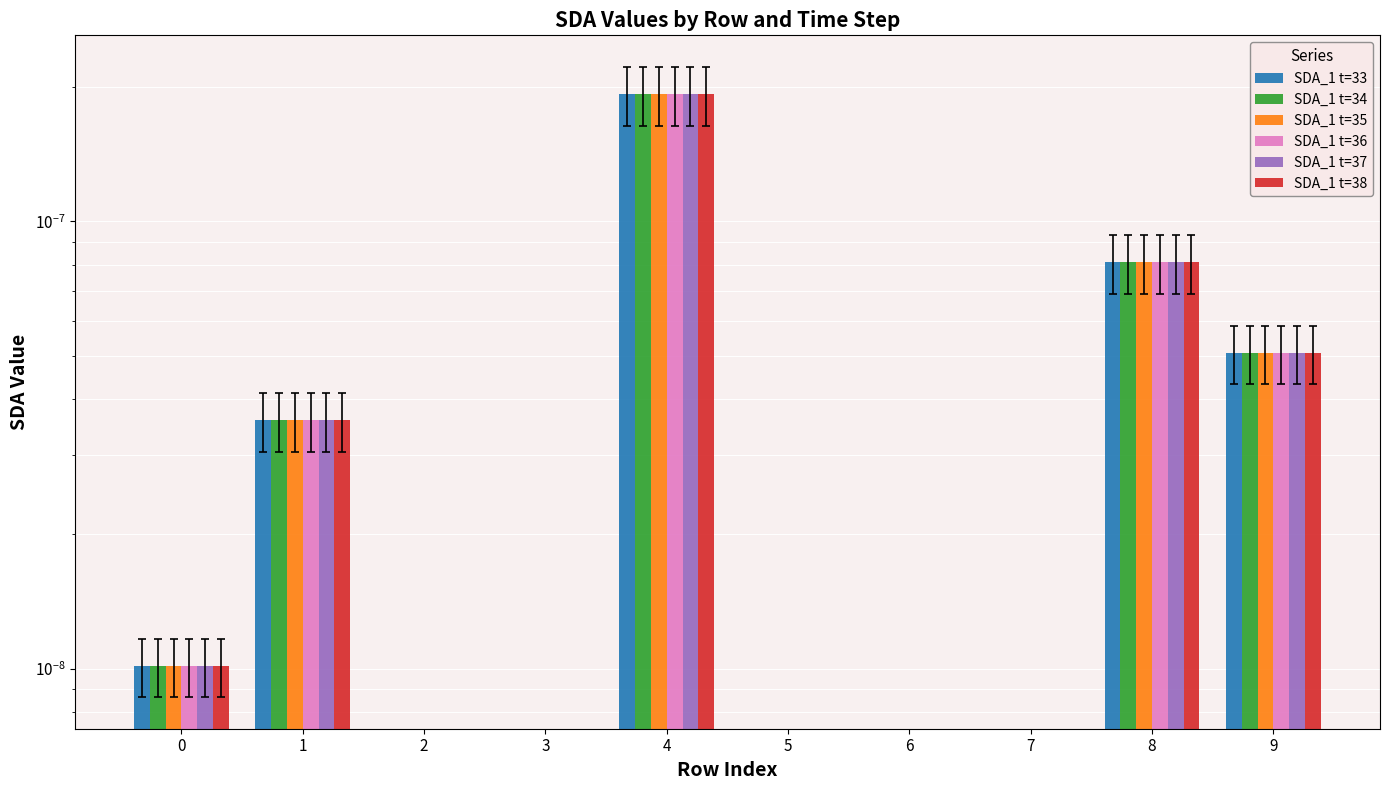

Rank the series by their maximum value, from highest to lowest.

SDA_1 t=33, SDA_1 t=34, SDA_1 t=35, SDA_1 t=36, SDA_1 t=37, SDA_1 t=38